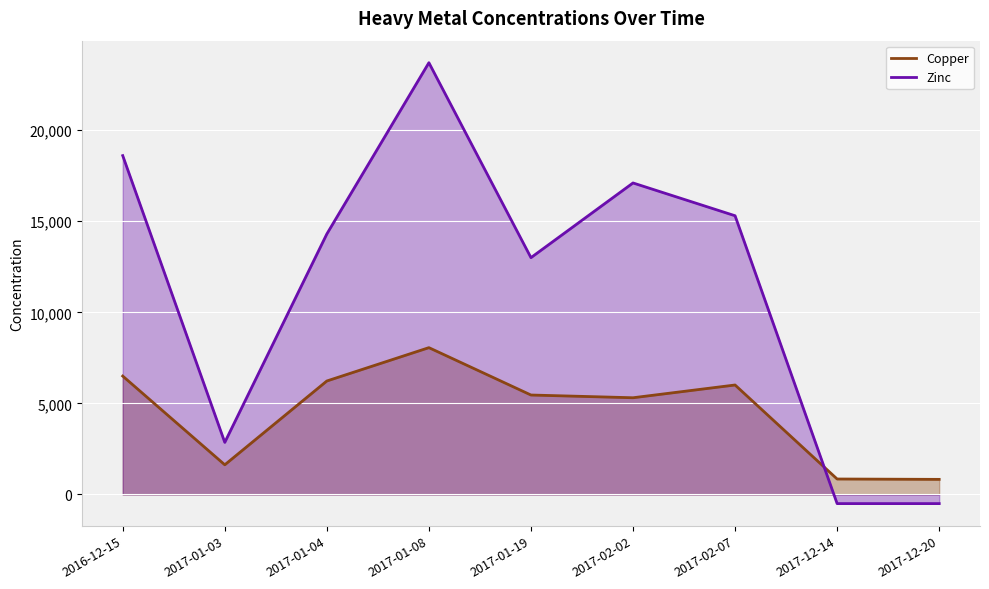

What is the difference between the highest and lowest values at 2017-02-07?

9290